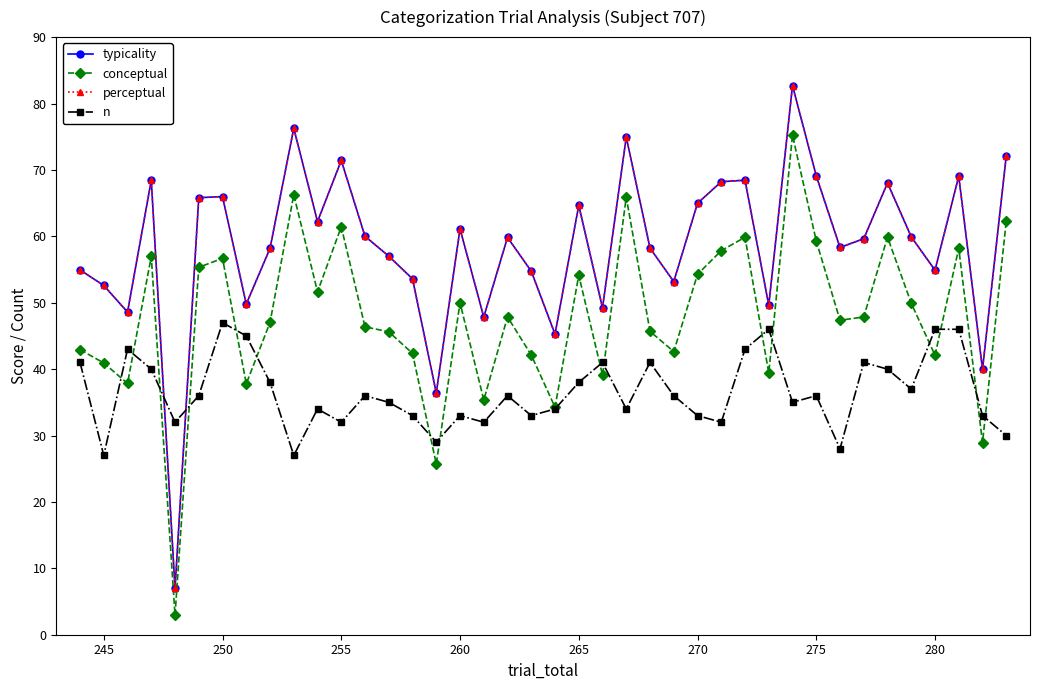

Does the chart have visible grid lines?

No